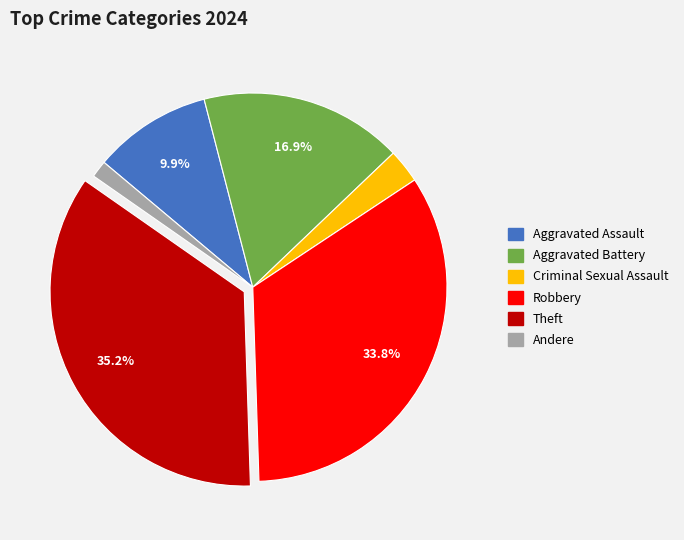

Is there any slice that represents more than half of the pie?

No